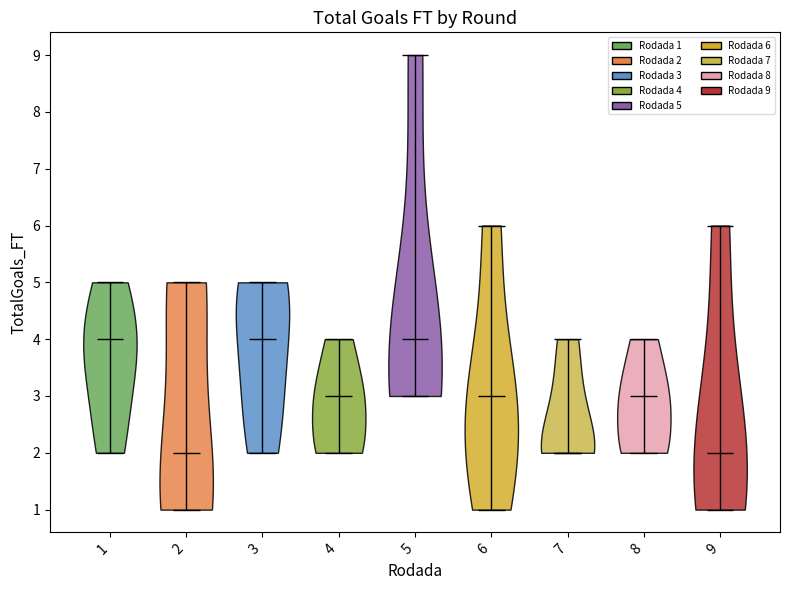

Reading left to right, read every violin against the y-axis: where its median line is, and the lowest and highest points it reaches. The values are not printed on the chart, so give them approximately, as read against the axis.

1: median line 4, lowest point 2, highest point 5
2: median line 2, lowest point 1, highest point 5
3: median line 4, lowest point 2, highest point 5
4: median line 3, lowest point 2, highest point 4
5: median line 4, lowest point 3, highest point 9
6: median line 3, lowest point 1, highest point 6
7: median line 2, lowest point 2, highest point 4
8: median line 3, lowest point 2, highest point 4
9: median line 2, lowest point 1, highest point 6